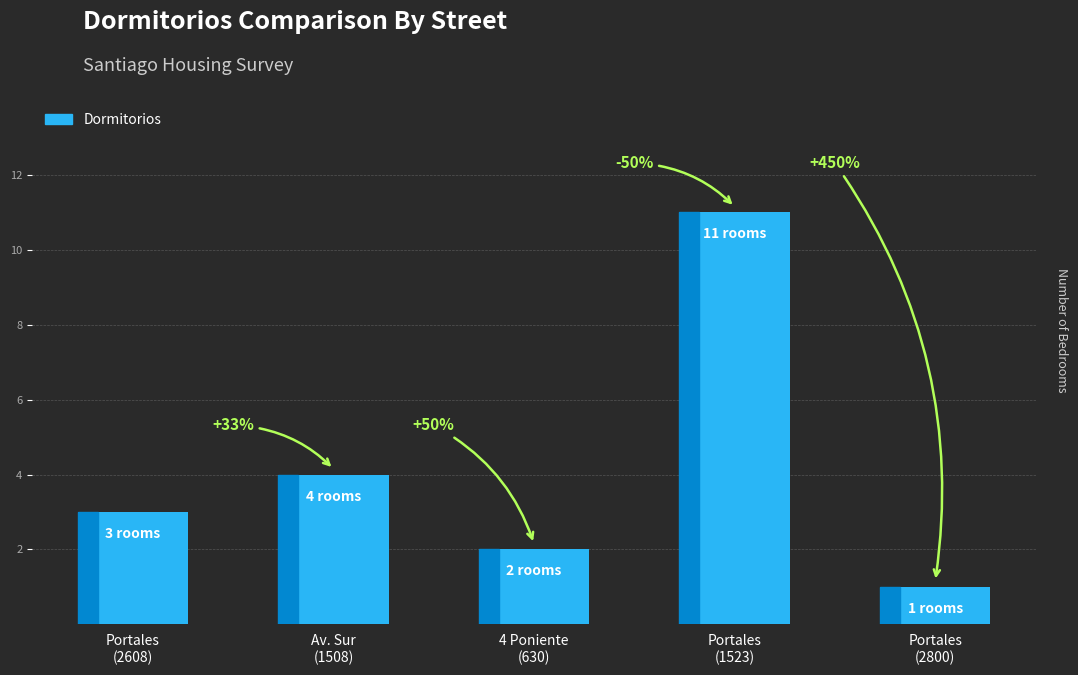

Count the values in the range 2 to 4.

3